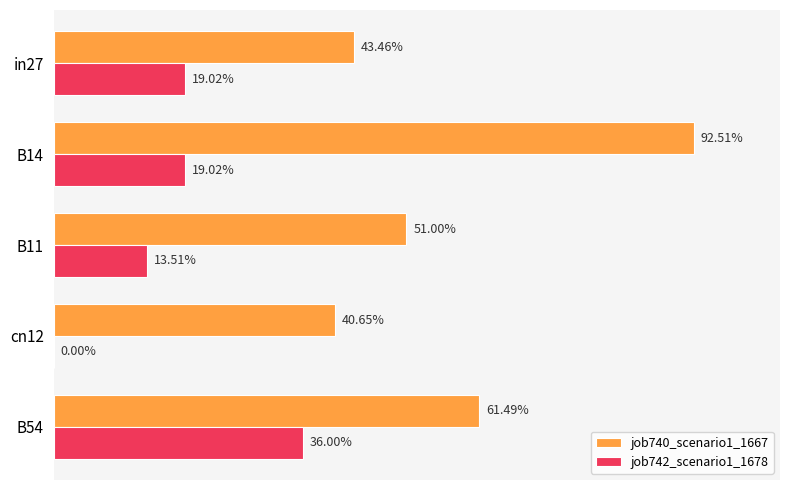

What are all the series names shown in the legend?

job740_scenario1_1667, job742_scenario1_1678